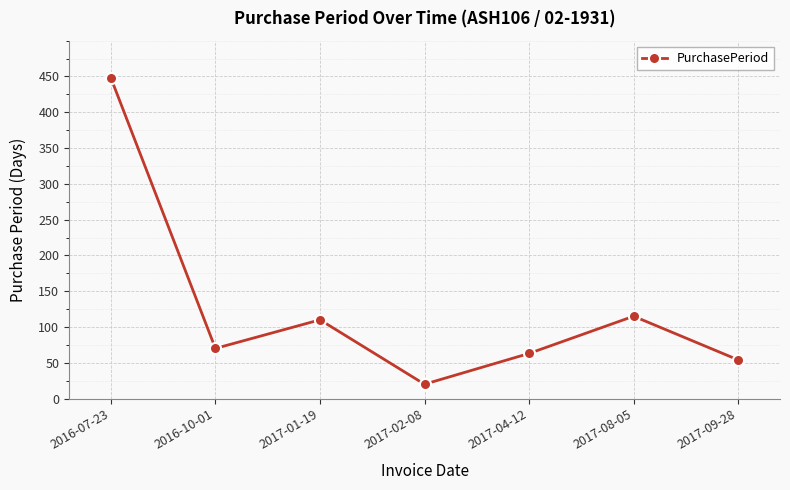

List the labels in order of value, largest first.

2016-07-23, 2017-08-05, 2017-01-19, 2016-10-01, 2017-04-12, 2017-09-28, 2017-02-08